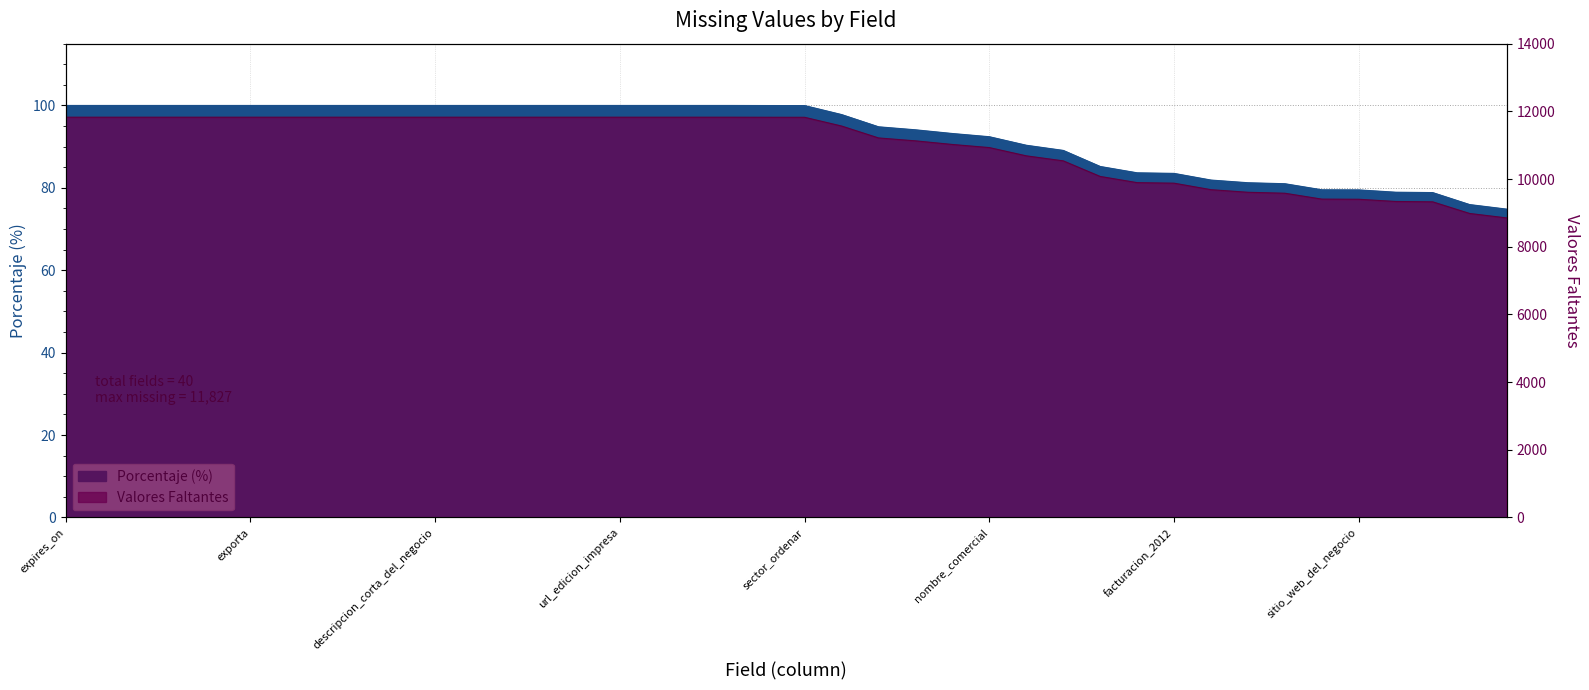

What is the label of the 13th point from the left?

fax_del_negocio